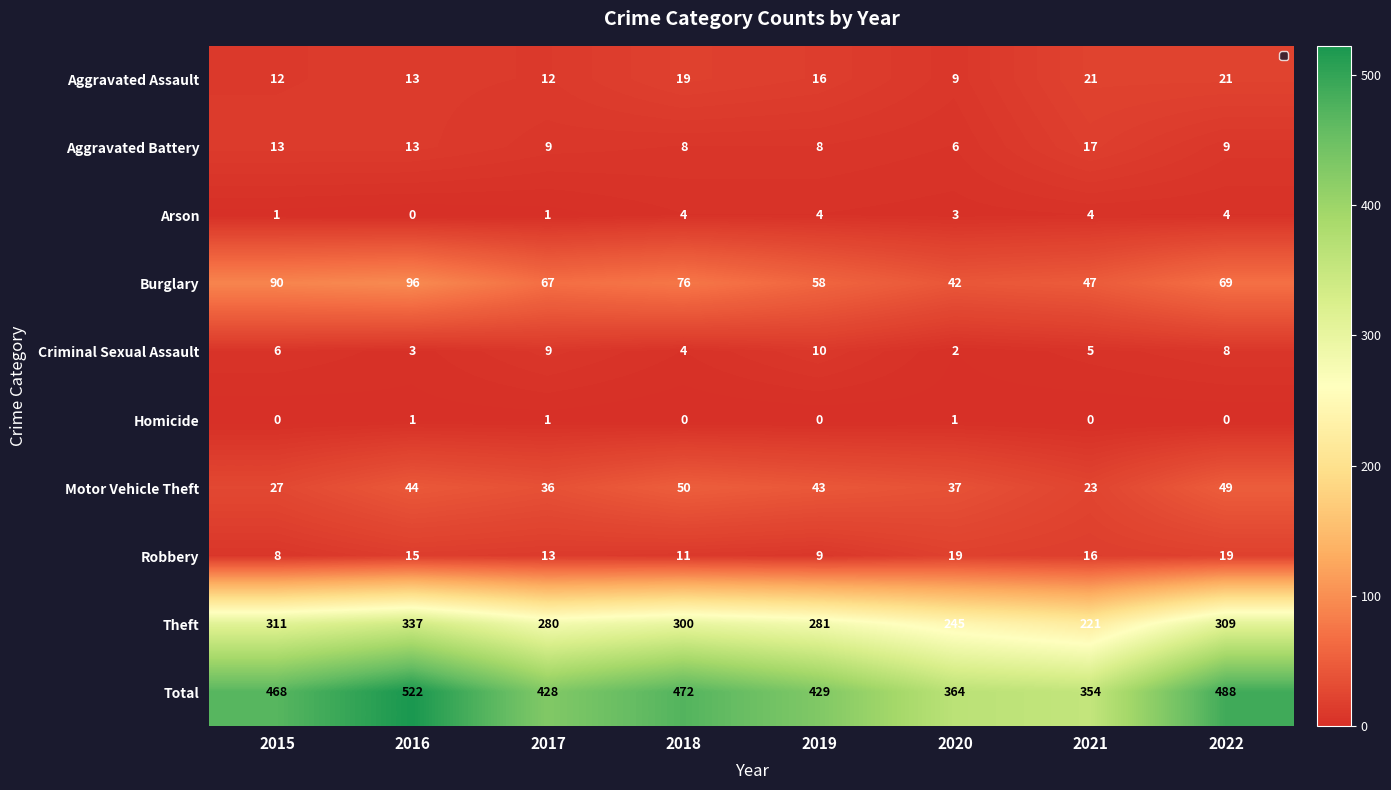

What is the difference between the maximum and minimum values in the Aggravated Battery series?

11